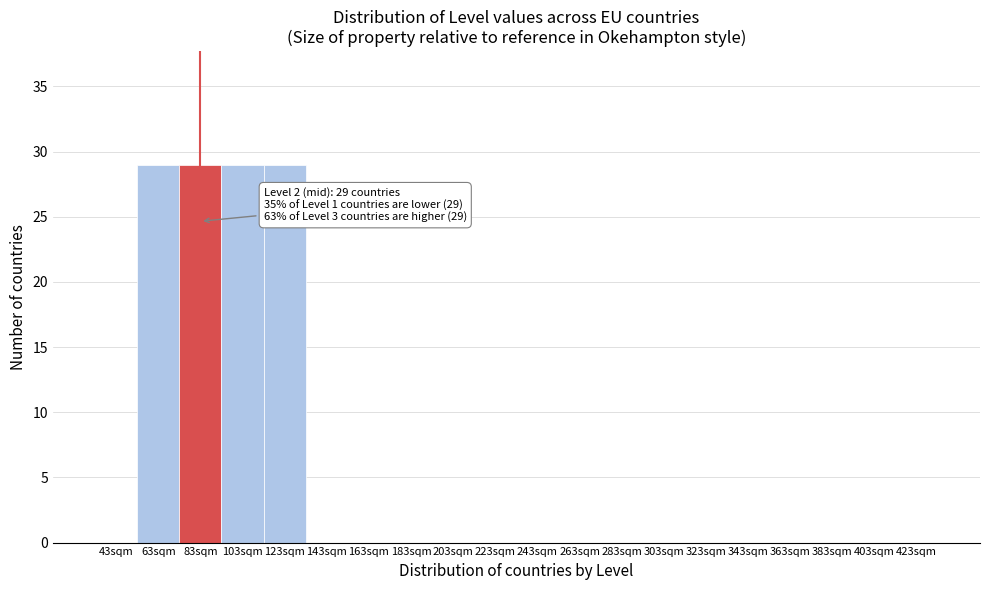

Reading right to left, list all the values displayed in this chart.

423sqm=0	403sqm=0	383sqm=0	363sqm=0	343sqm=0	323sqm=0	303sqm=0	283sqm=0	263sqm=0	243sqm=0	223sqm=0	203sqm=0	183sqm=0	163sqm=0	143sqm=0	123sqm=29	103sqm=29	83sqm=29	63sqm=29	43sqm=0